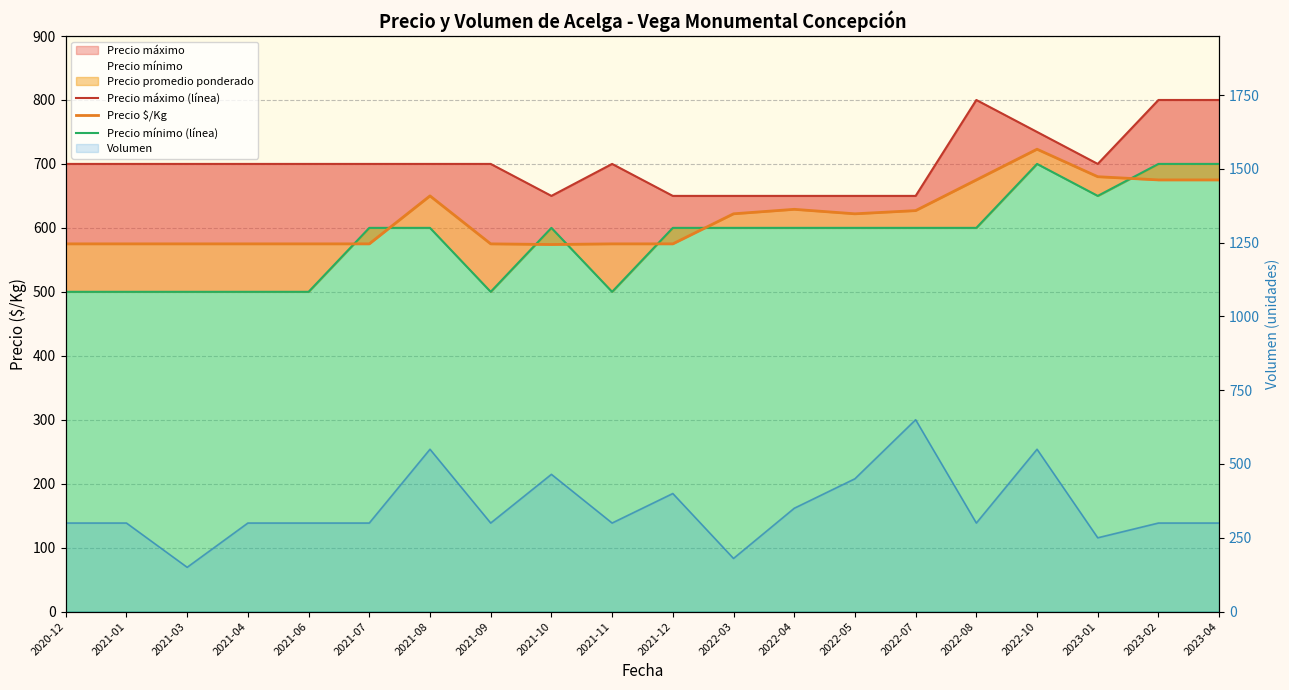

What is the approximate value of Precio mínimo (línea) at 2021-11, to the nearest 50?

500